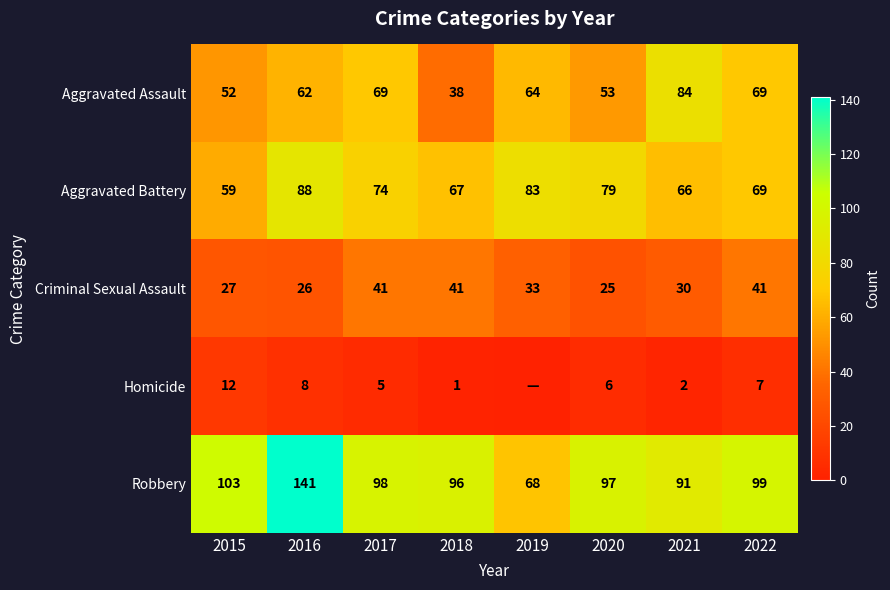

What is the spread (max minus min) of values at 2018?

95